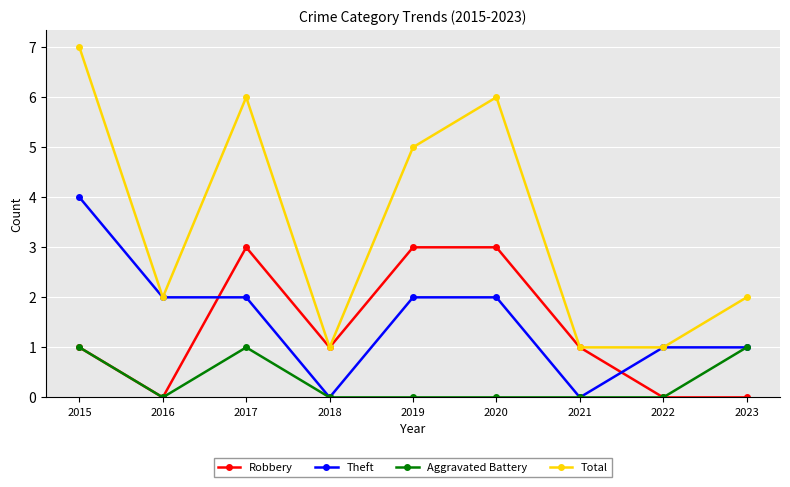

How many categories are shown in the chart?

9